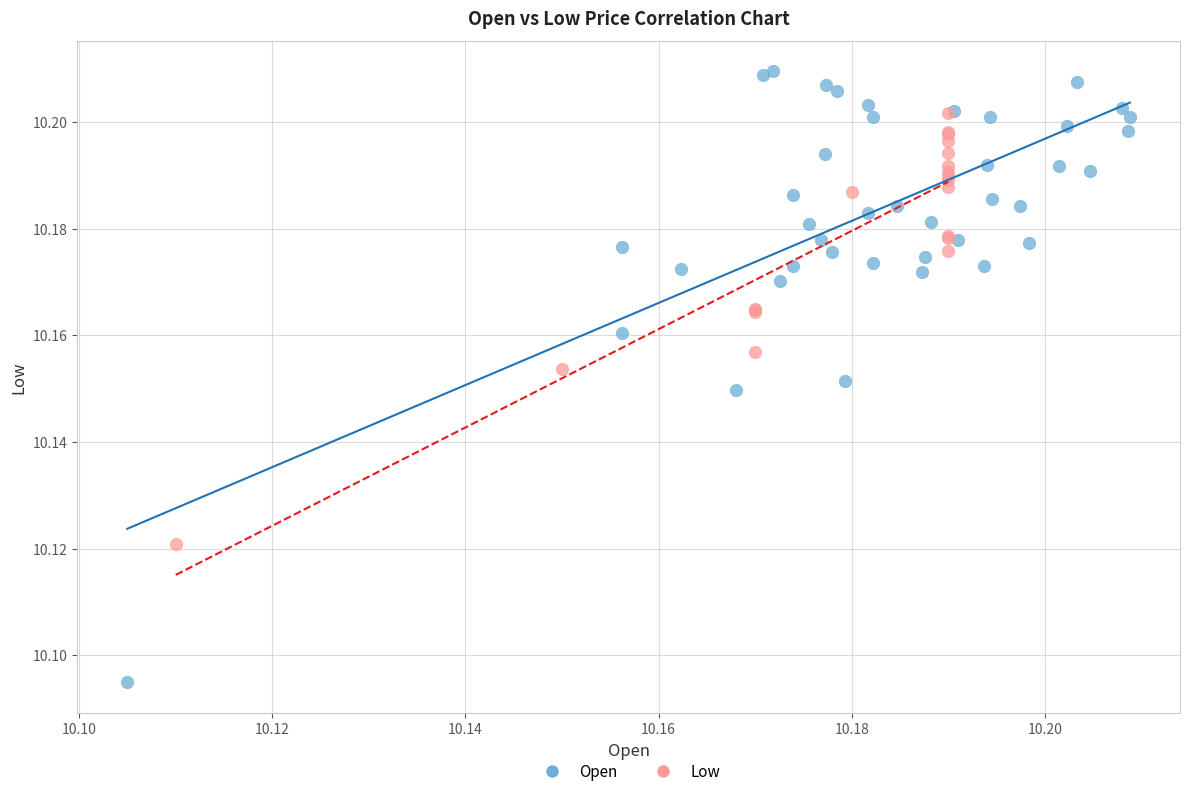

Which series contains the highest Y value?

Open